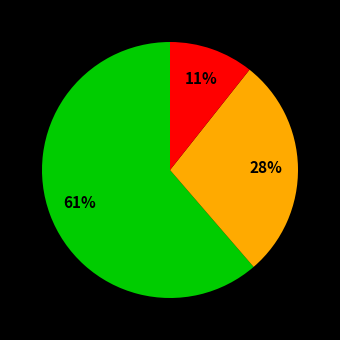

Is there a majority slice in this chart?

Yes